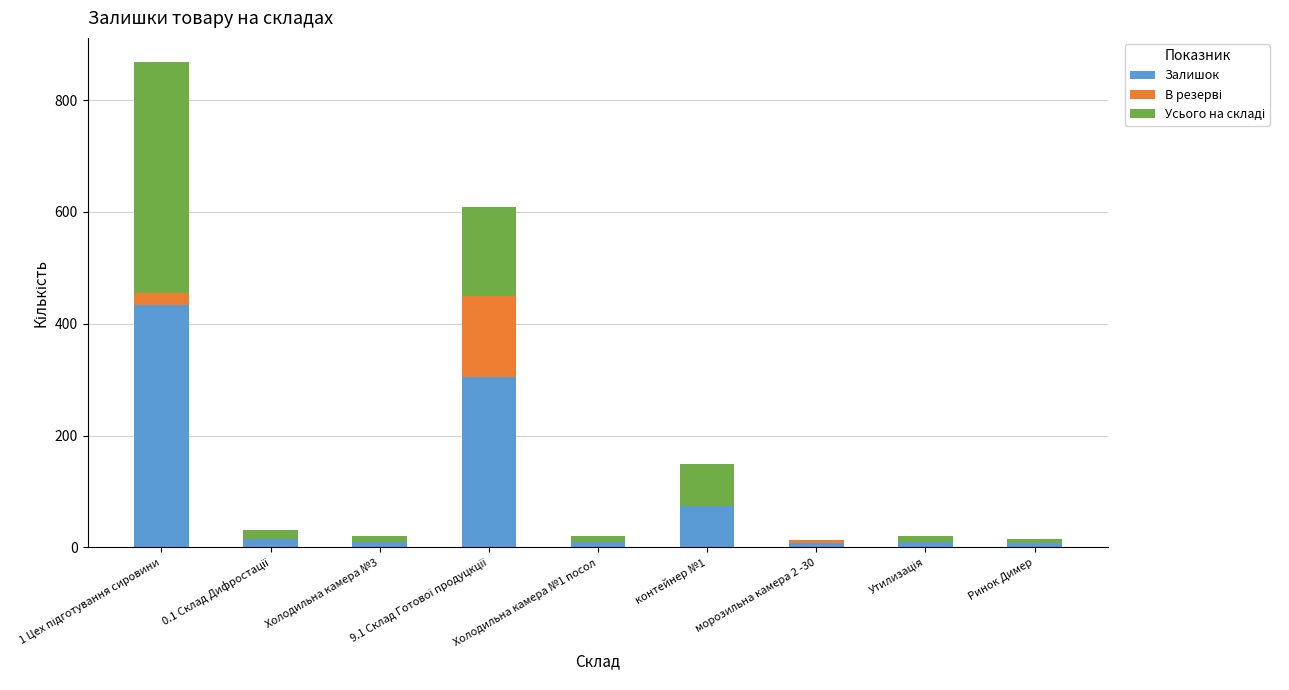

How many categories are shown in the chart?

9